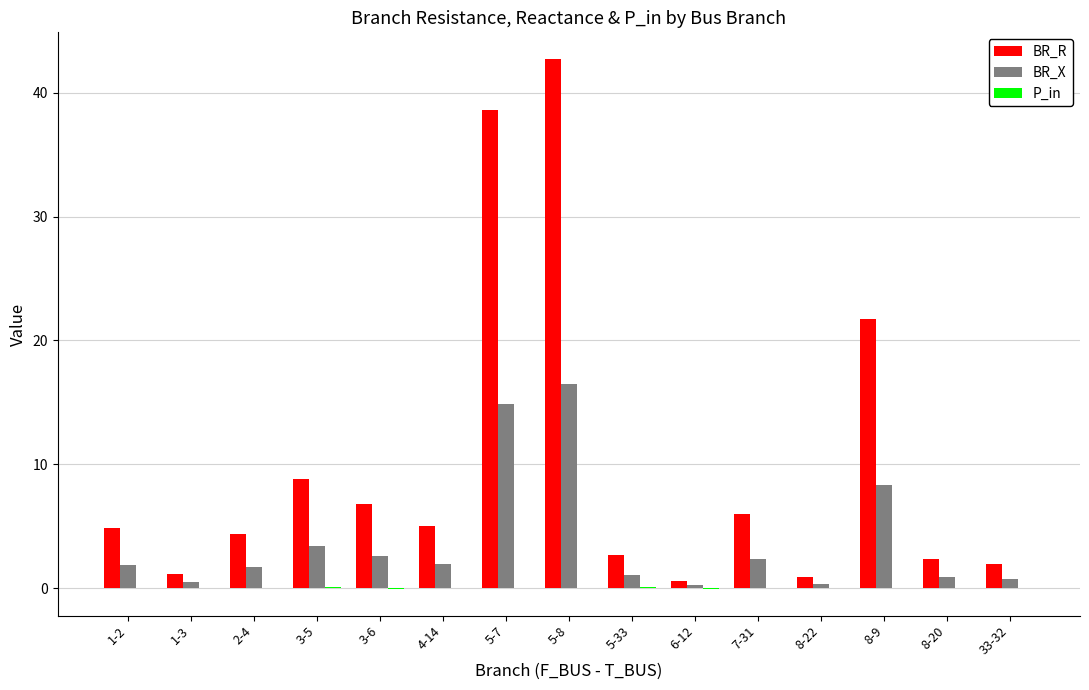

True or false: BR_X has a value of 3.4 at 3-5.

True